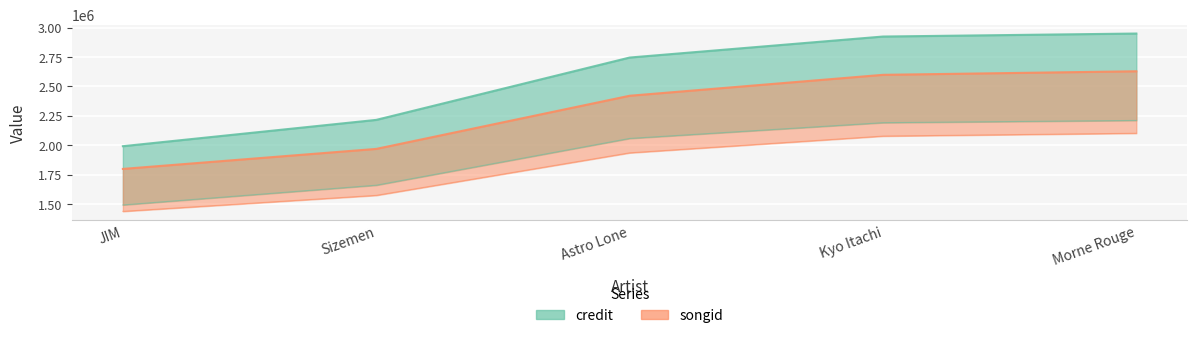

How many values in the credit series are below 2745488?

2